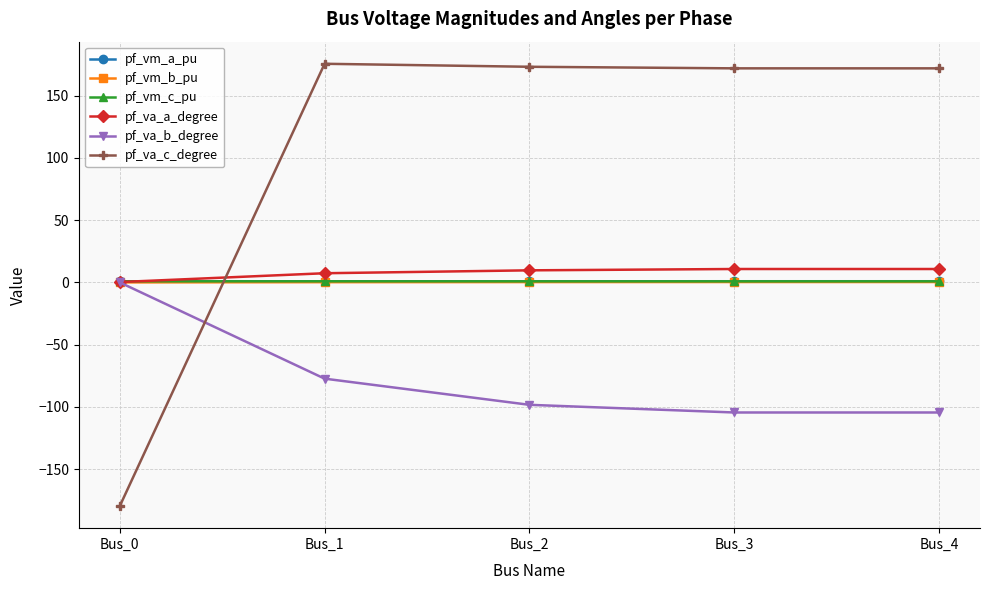

Which category has the lowest value across all series?

Bus_0